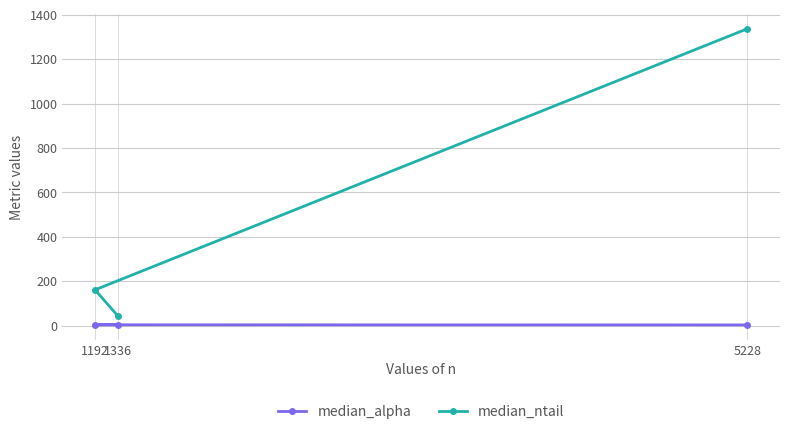

What is the difference between the median_ntail values at 5228 and 1192?

1176.0